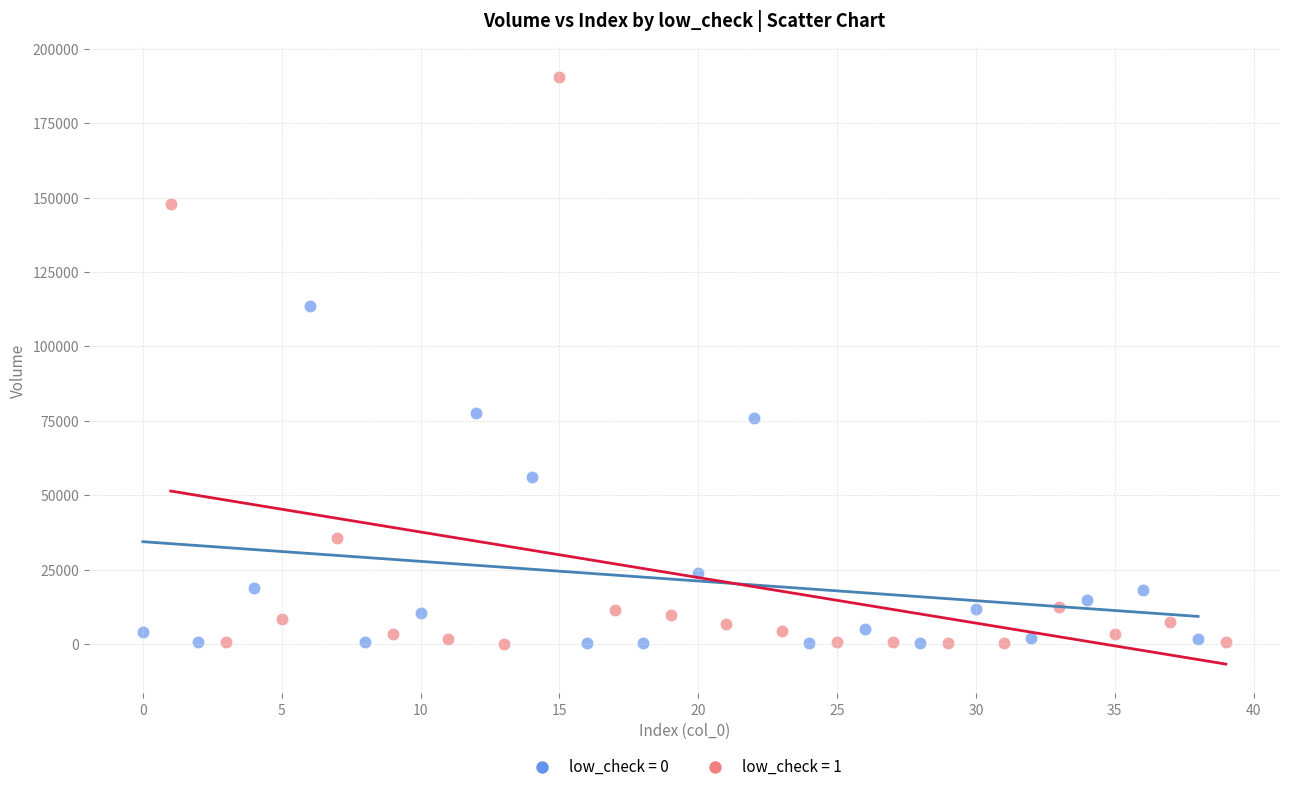

Which series has the largest Y range (max minus min)?

low_check = 1